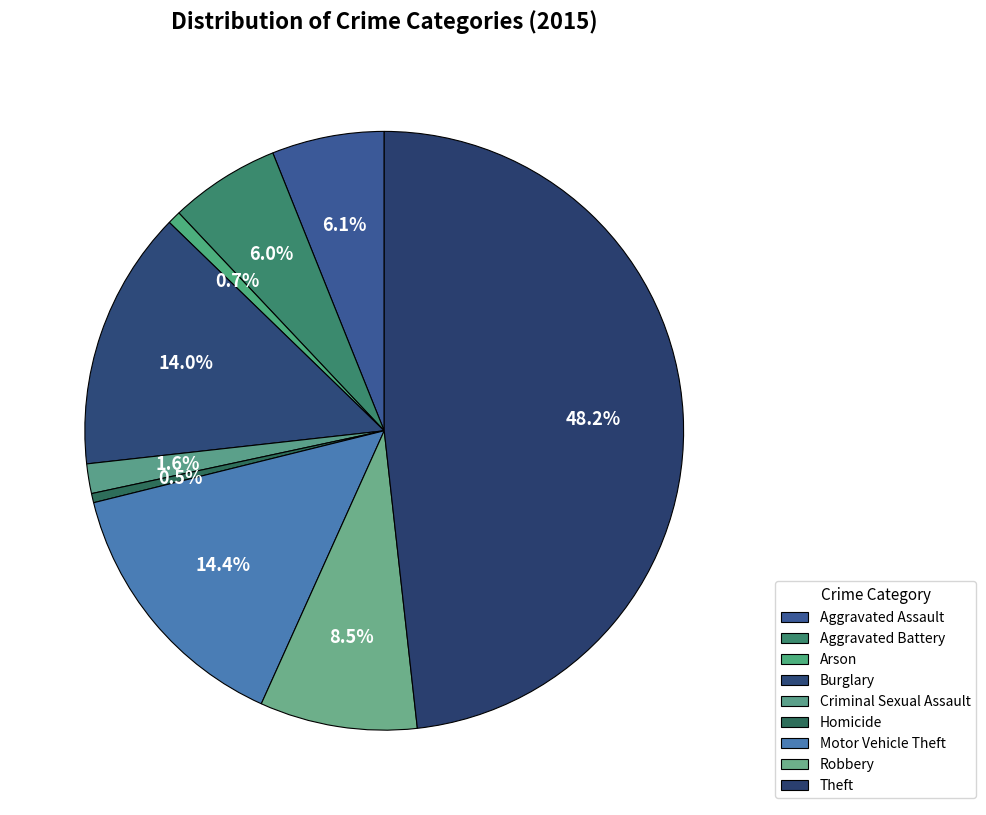

Do Theft and Motor Vehicle Theft together represent more than half of the pie?

Yes